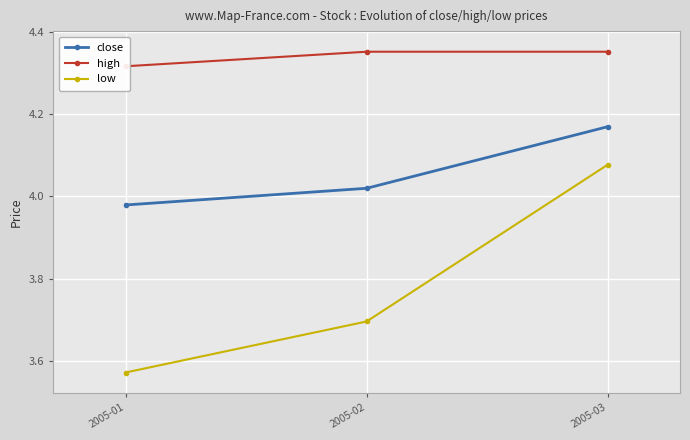

What is the sum of the low values at 2005-03 and 2005-01?

7.6